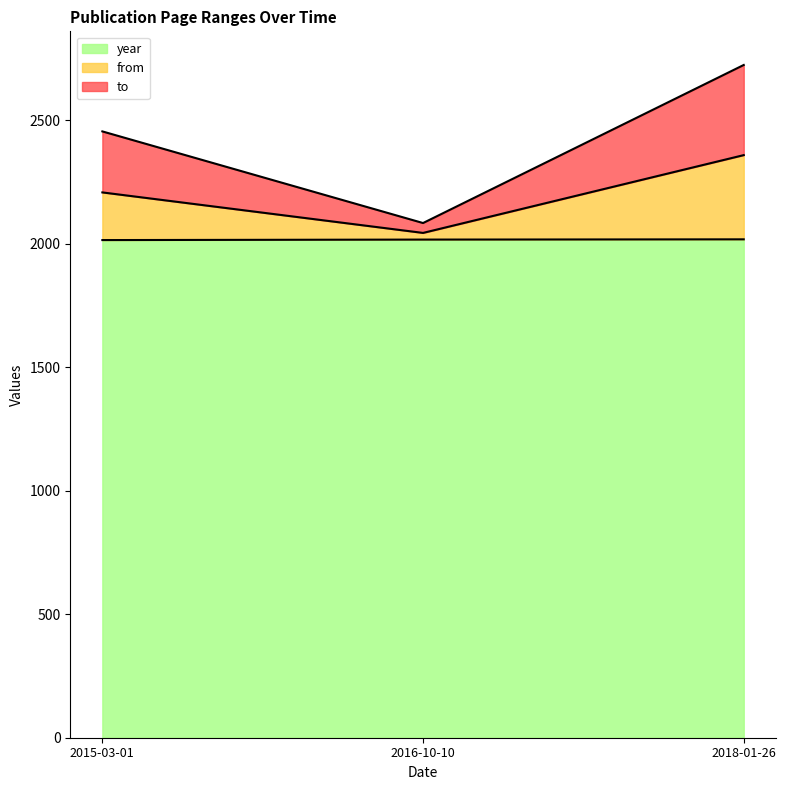

What is the value of the to point at the 2nd from the left?

2084